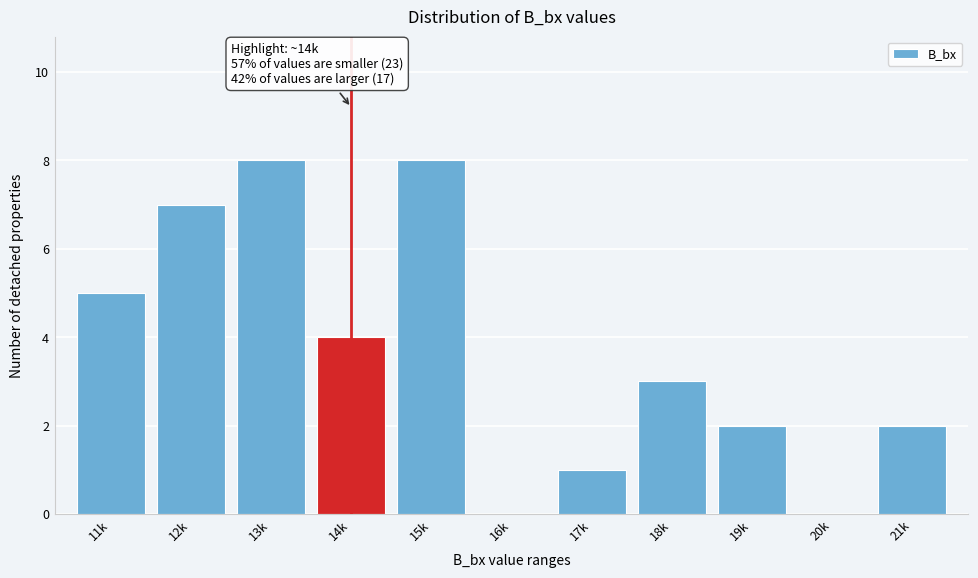

Reading left to right, extract all data points from this chart.

11k=5	12k=7	13k=8	14k=4	15k=8	16k=0	17k=1	18k=3	19k=2	20k=0	21k=2